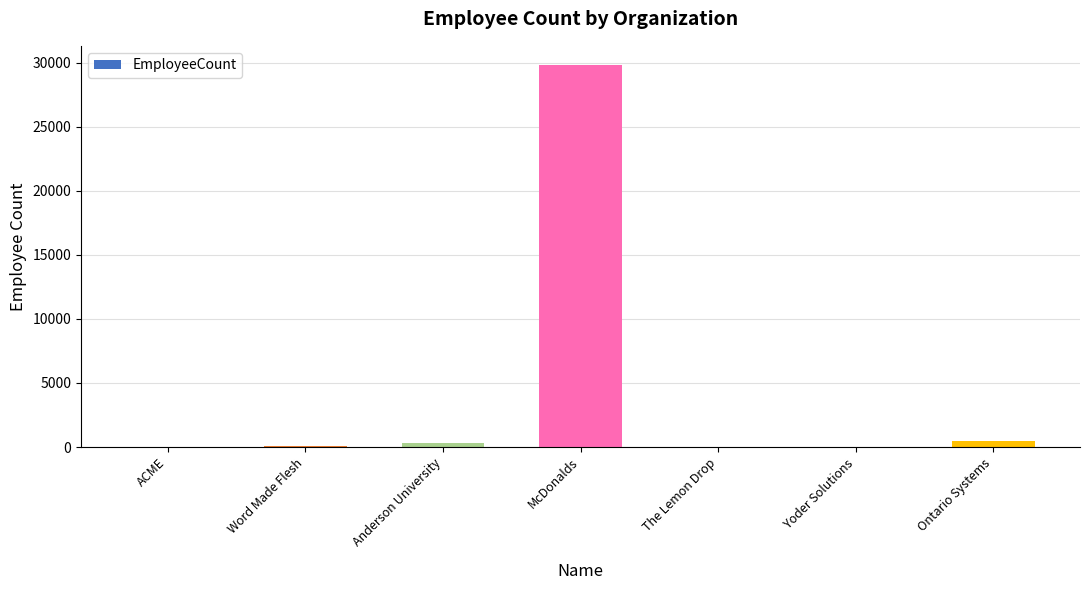

How many series are shown in this chart?

1